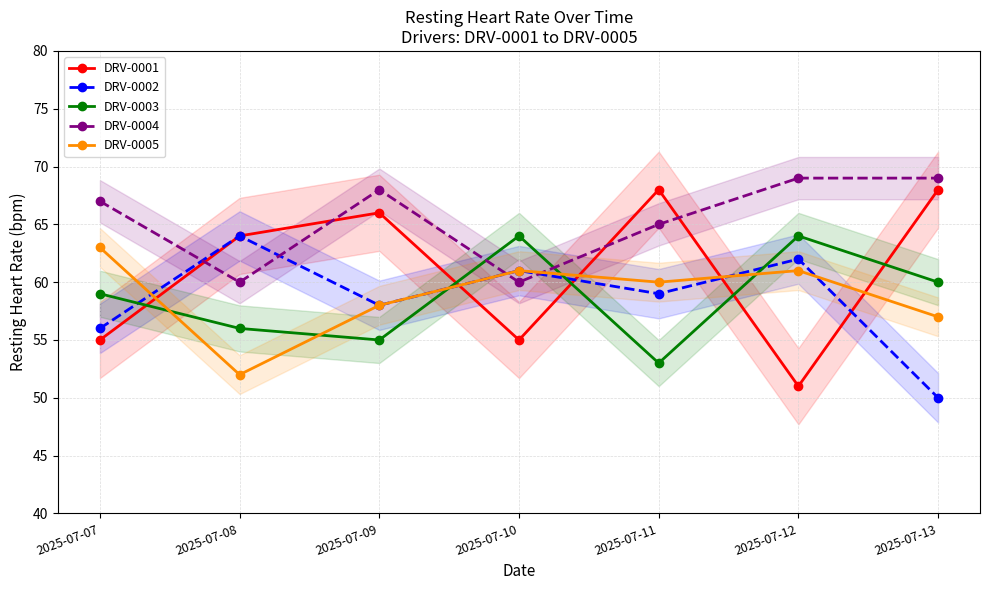

What is the value of the DRV-0004 point at the 2nd from the left?

60